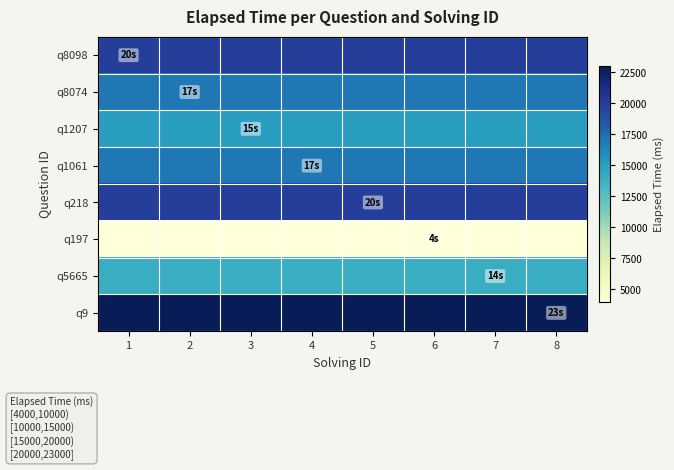

What is the spread (max minus min) of values at 3?

19000